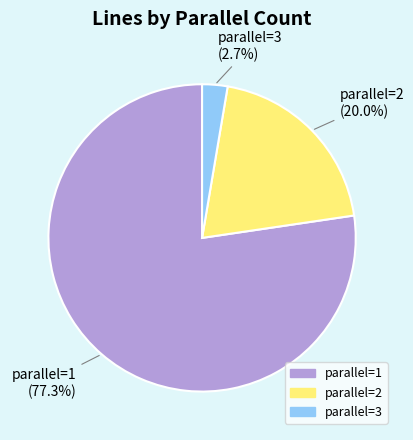

Does any single category account for the majority?

Yes